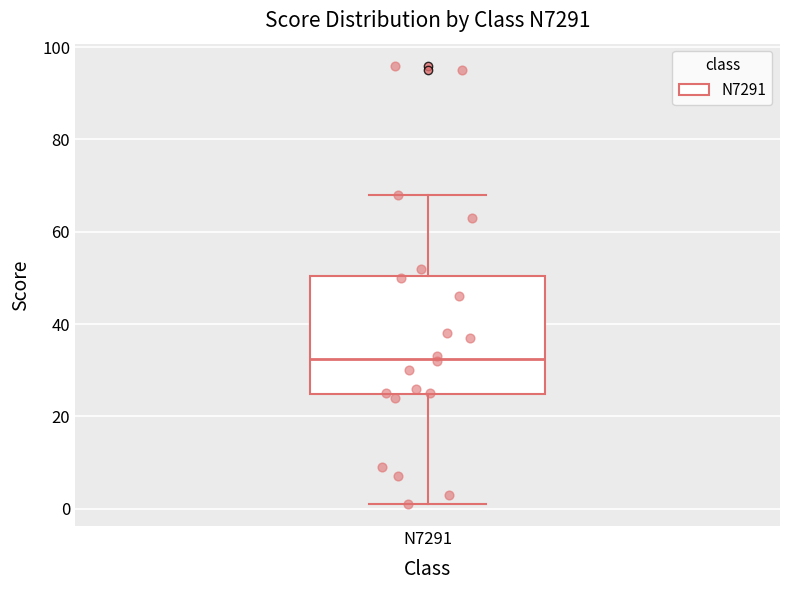

Read this box plot against the y-axis: the position of the median line, the range covered by the box, and the ends of both whiskers. The values are not printed on the chart, so give them approximately, as read against the axis.

median 32, box 24 to 50, whiskers 2 to 68